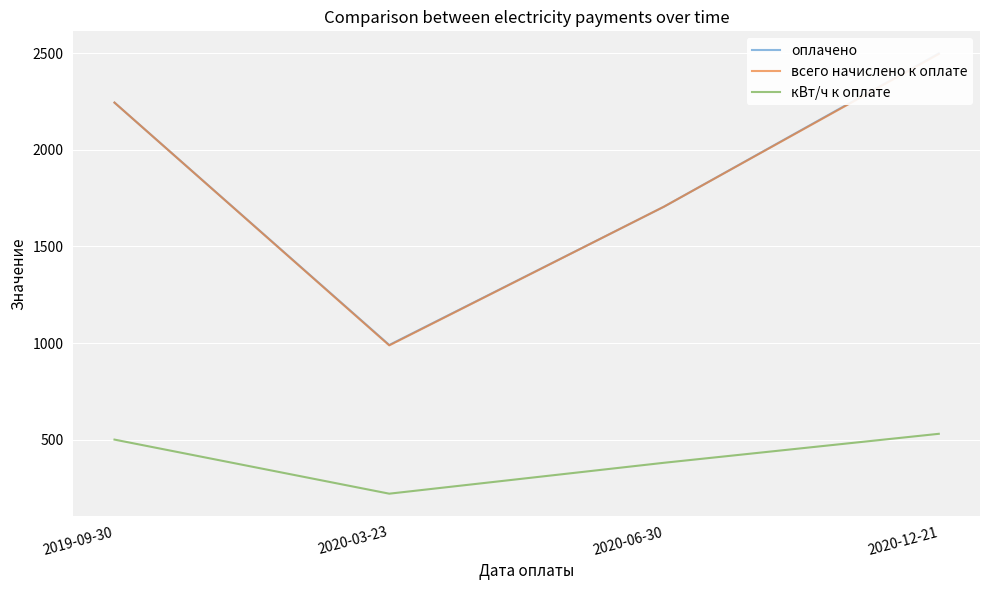

What is the difference between the maximum and minimum values in the оплачено series?

1510.0